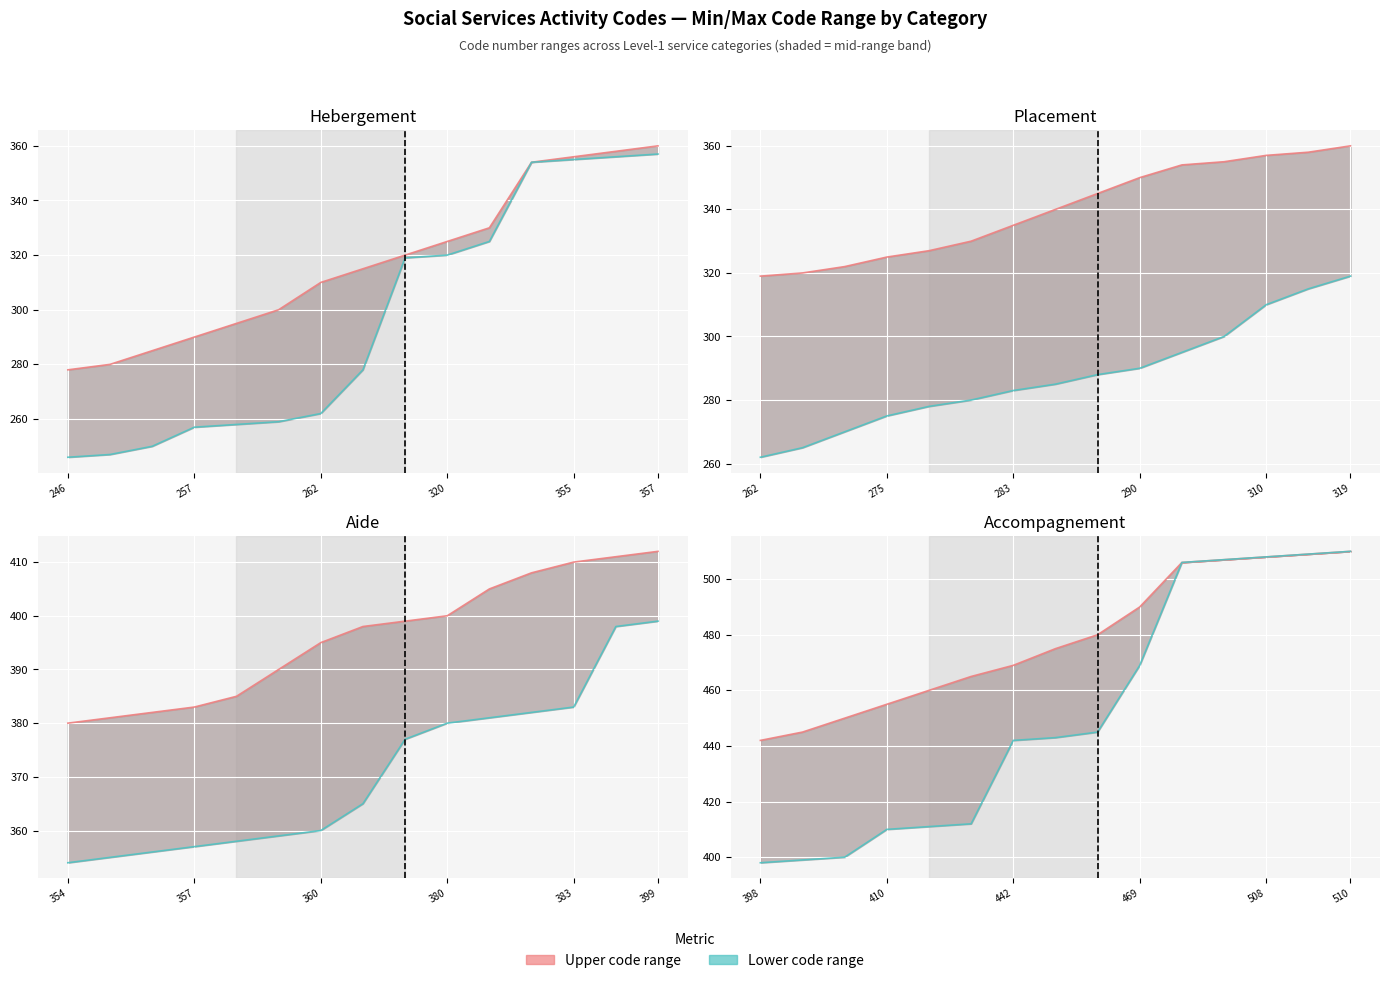

What is the ratio of the value at 356 to the value at 262?

1.3